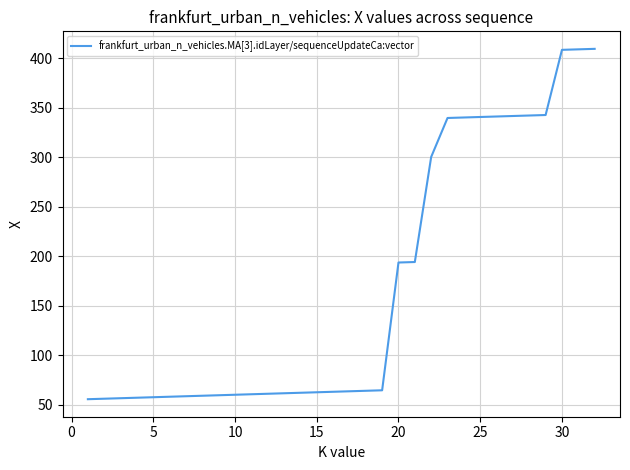

What is the maximum value shown in the chart?

409.4